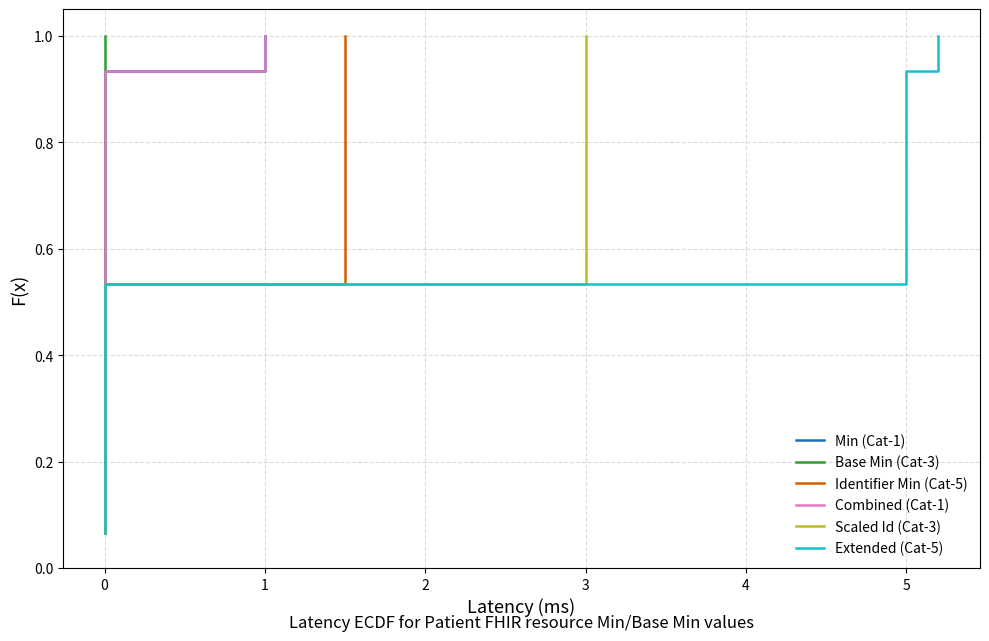

What is the sum of the Base Min (Cat-3) values at 14 and 13?

1.9